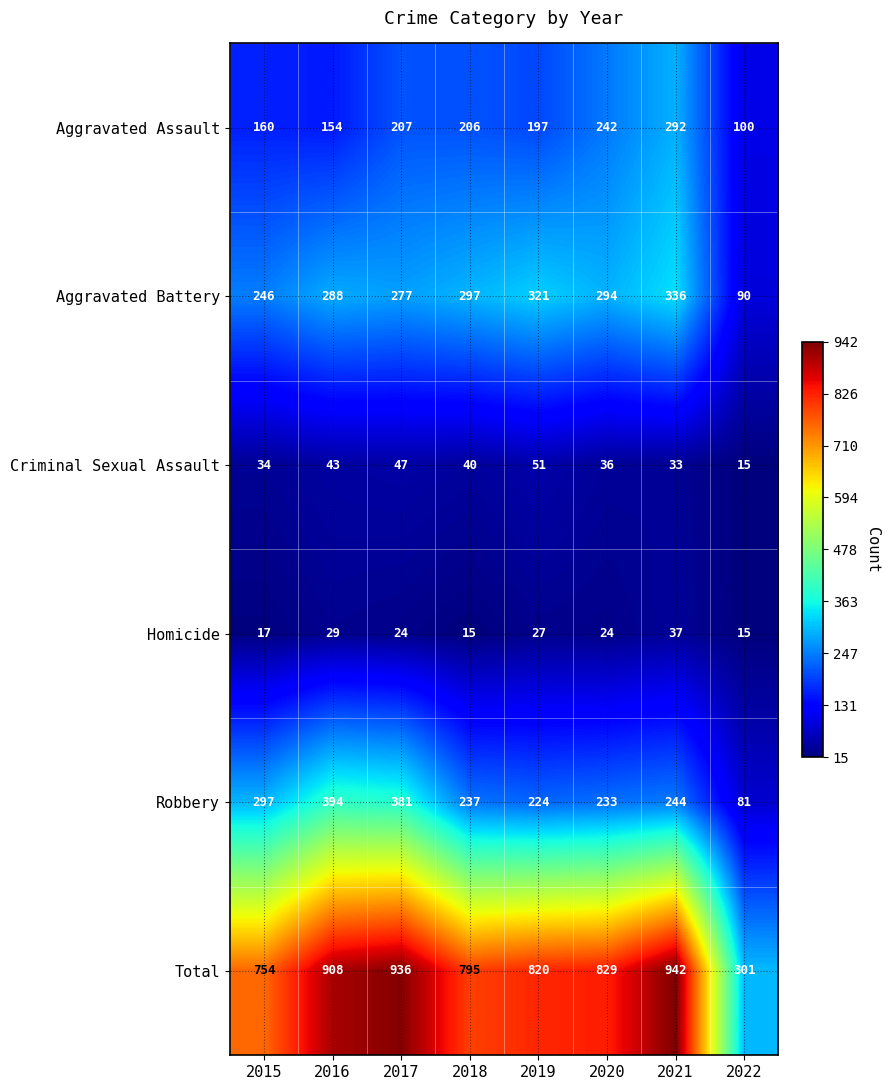

Is it true that Homicide equals 15 at 2018?

True